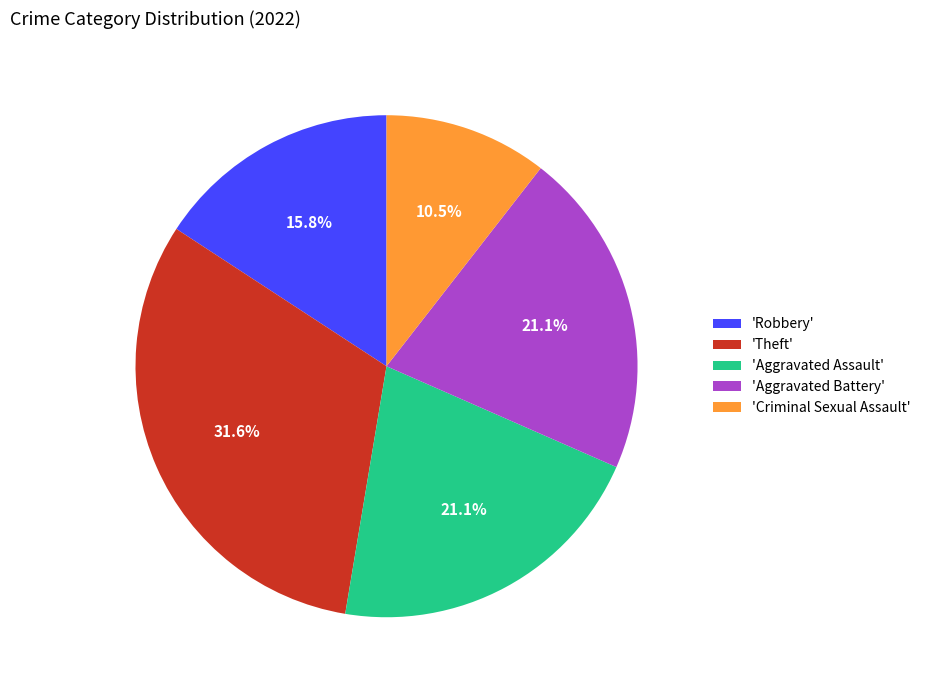

What is the ratio of the value at 'Theft' to the value at 'Criminal Sexual Assault'?

3.0